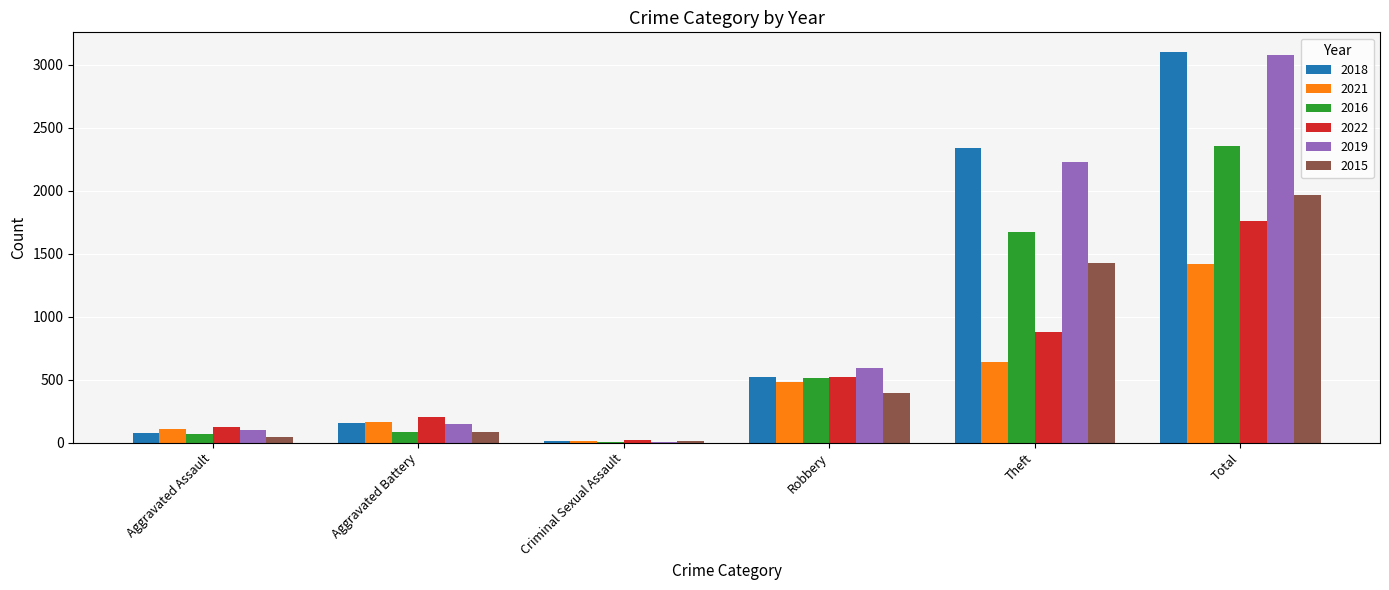

Are the bars grouped side by side (vs. stacked)?

Yes